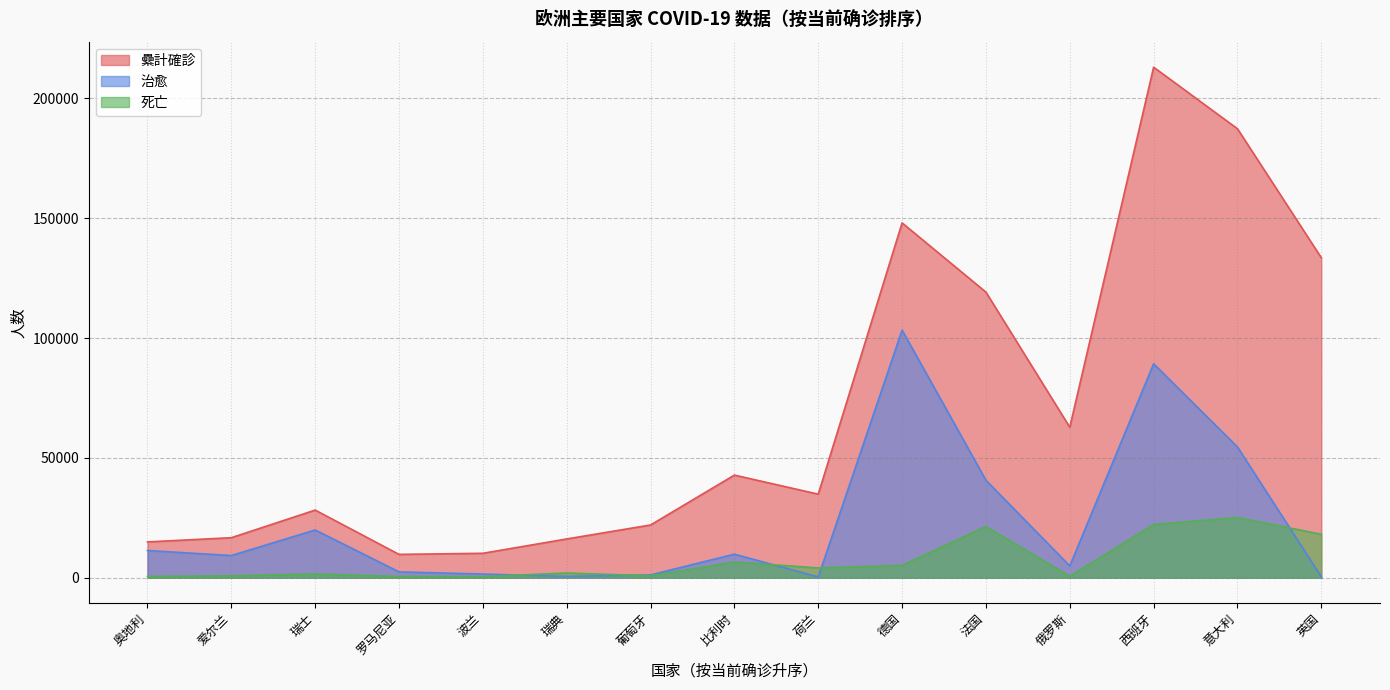

List the series in order of their overall mean, highest first.

纍計確診, 治愈, 死亡